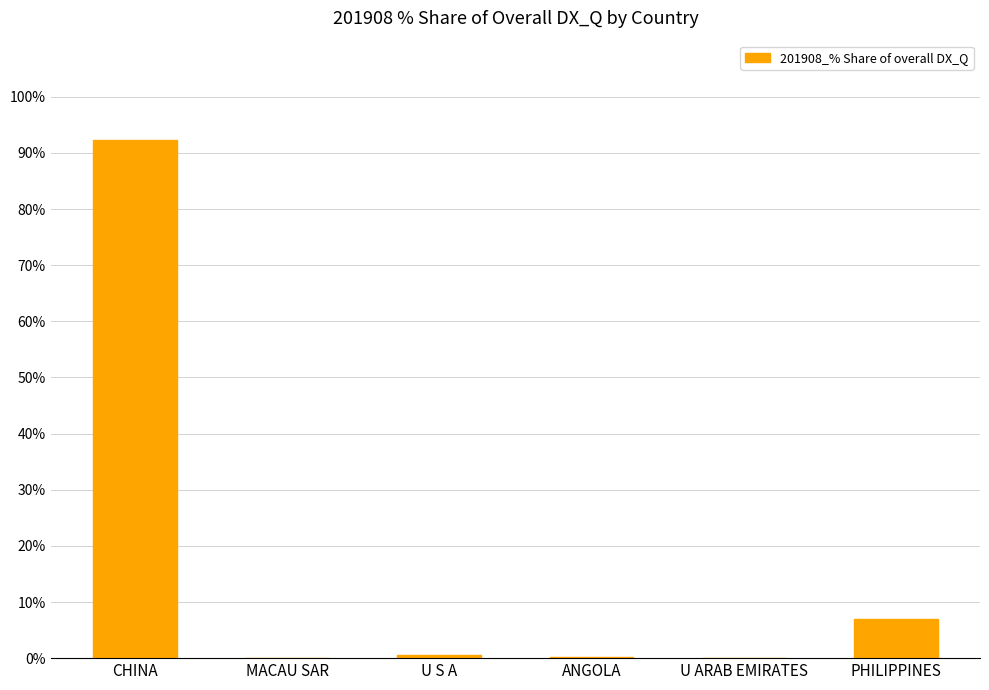

Between CHINA and ANGOLA, which is larger?

CHINA